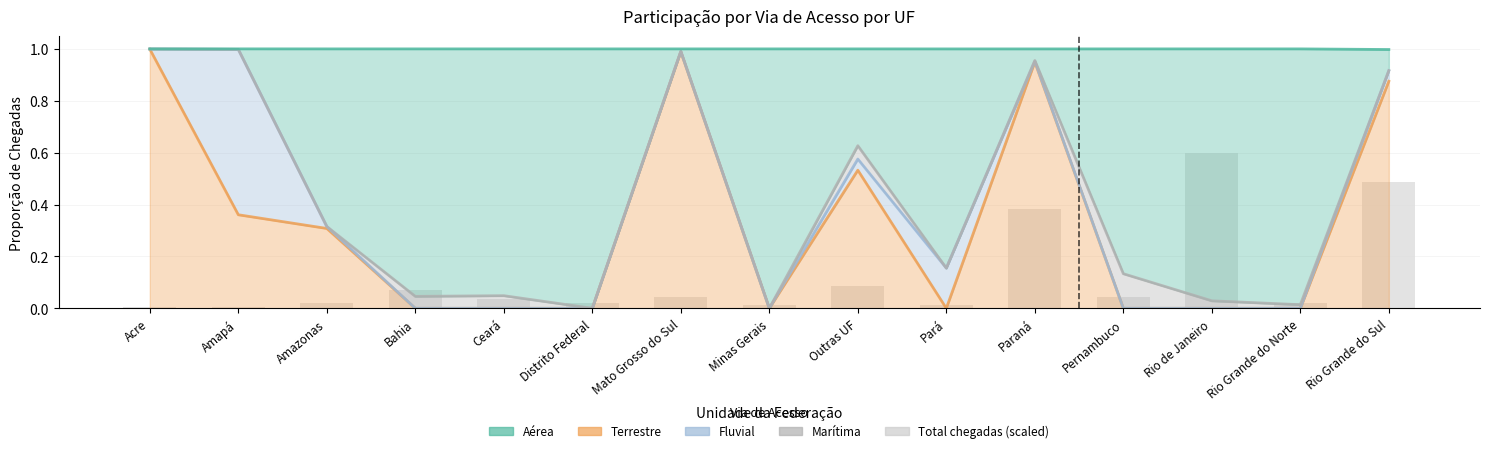

Is it true that the value at Pará is 0.0?

True